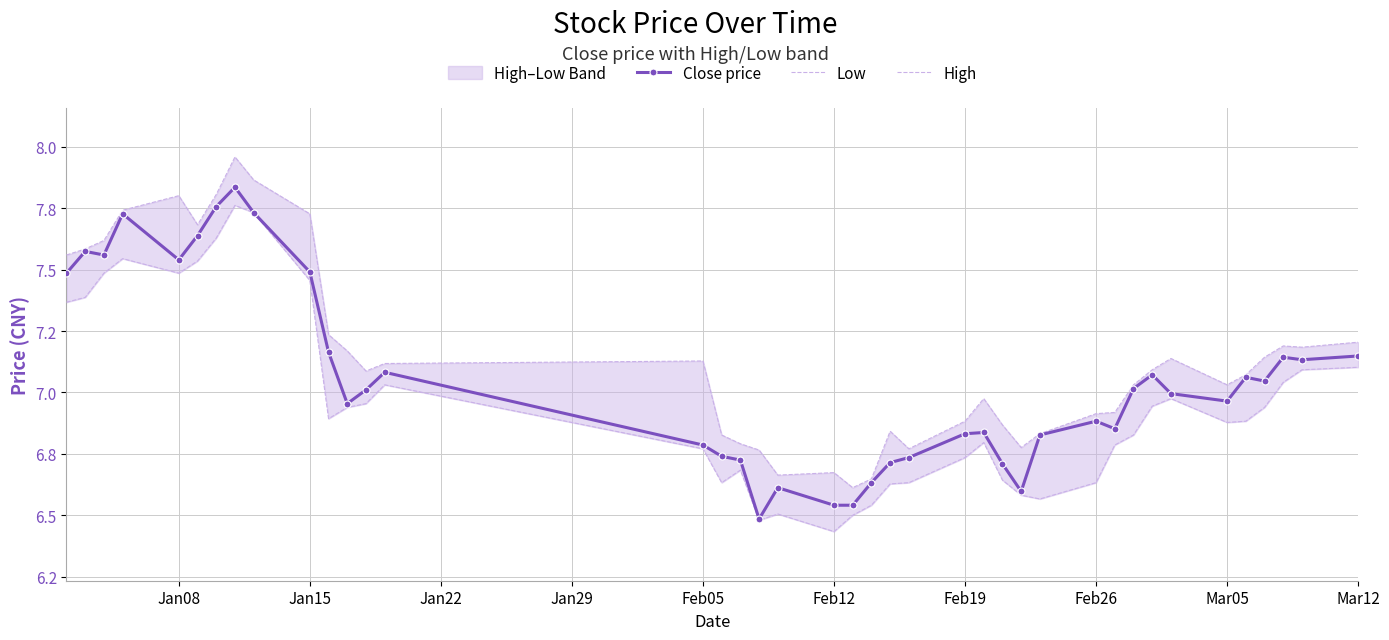

What is the smallest value displayed?

6.4